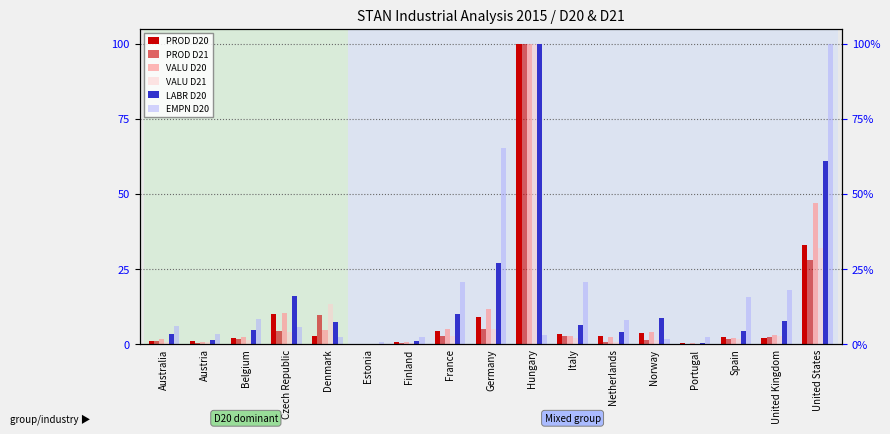

At which category is the sum across all series the highest?

Hungary